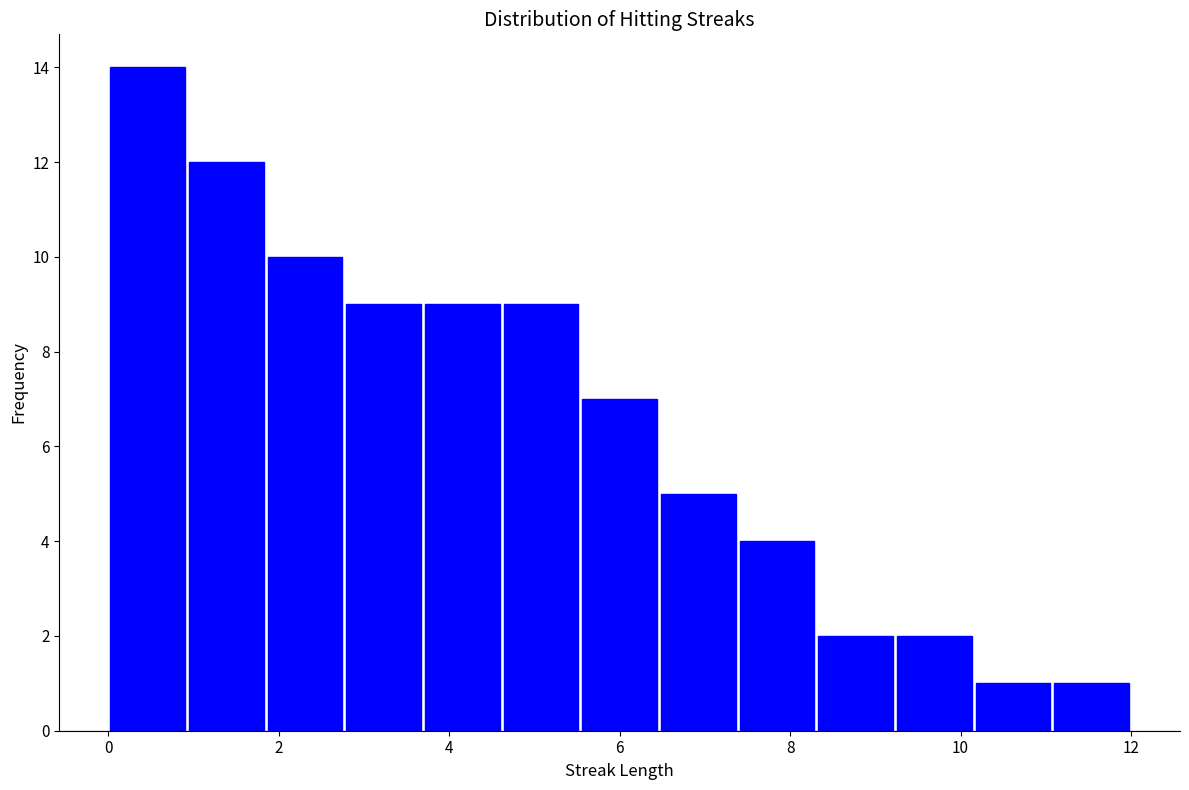

Reading left to right, list every bar in this chart as the range it spans on the x-axis followed by its height. Neither the bar edges nor the heights are printed on the chart, so give them approximately, as read against the axes.

0.0 to 1.0: 14
1.0 to 1.8: 12
1.8 to 2.8: 10
2.8 to 3.6: 9
3.6 to 4.6: 9
4.6 to 5.6: 9
5.6 to 6.4: 7
6.4 to 7.4: 5
7.4 to 8.4: 4
8.4 to 9.2: 2
9.2 to 10.2: 2
10.2 to 11.0: 1
11.0 to 12.0: 1